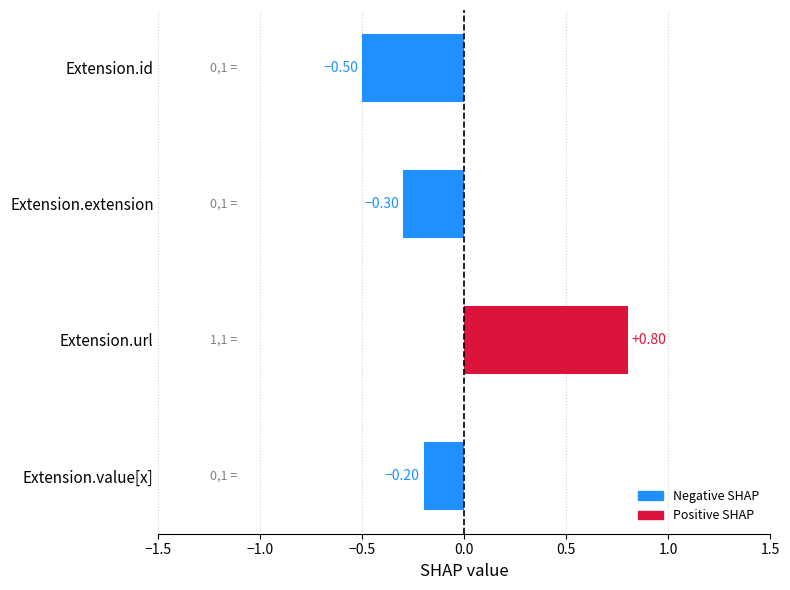

Which label corresponds to the smallest value in the chart?

Extension.id